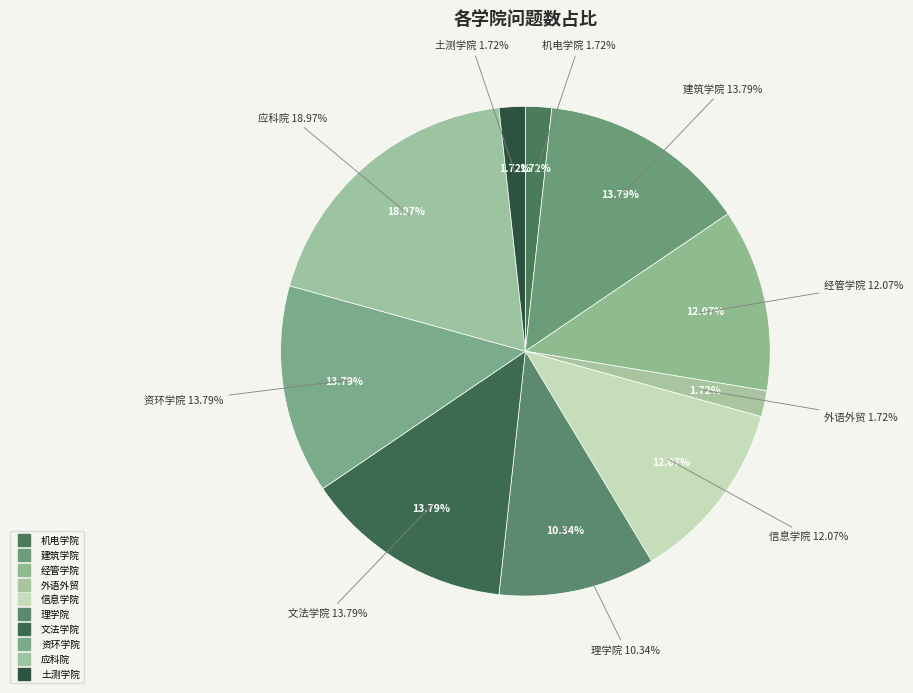

To the nearest percent, what percentage of the pie is 经管学院?

12%